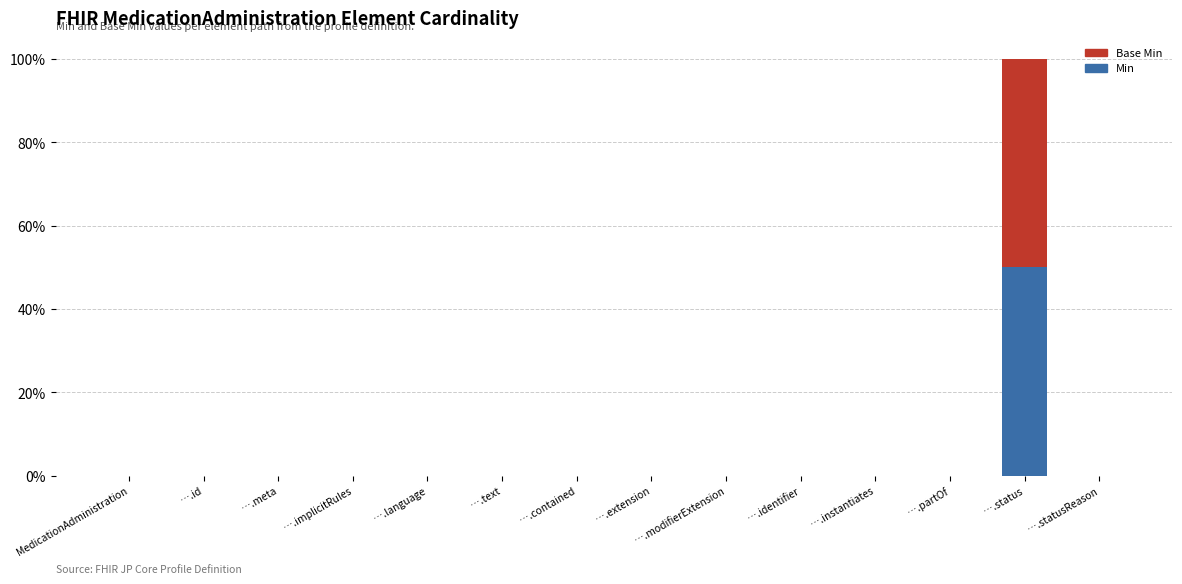

What position from the left is ….instantiates?

11